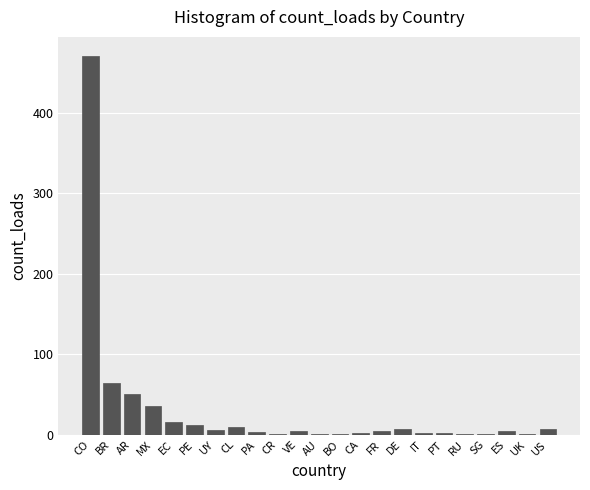

The value at BR is 25. True or false?

False